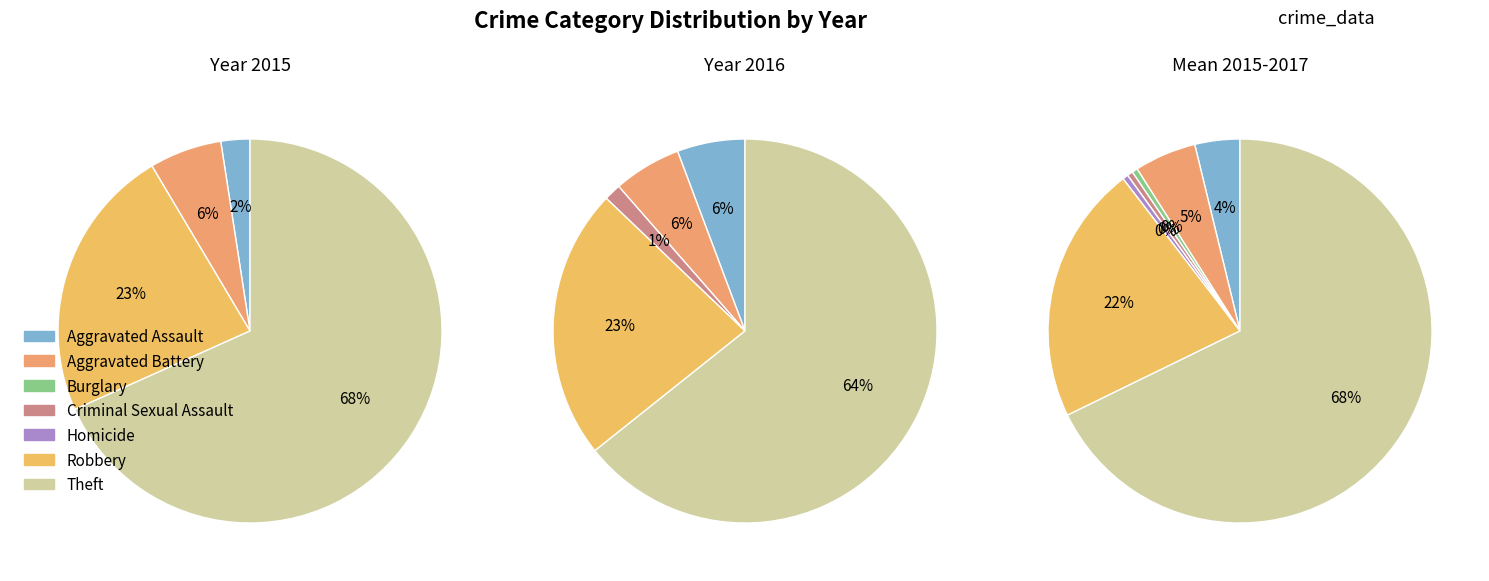

How many segments does this pie chart have?

7